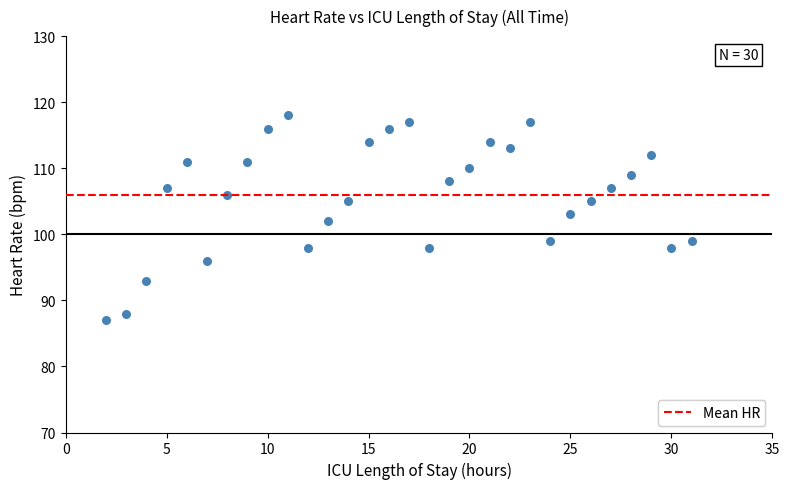

What is the range of X values (max minus min)?

29